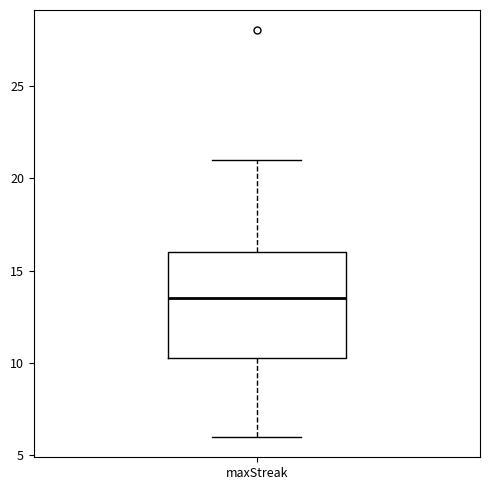

Where is the lower edge of the box for maxStreak on the y-axis? The values are not printed on the chart, so give them approximately, as read against the axis.

10.5